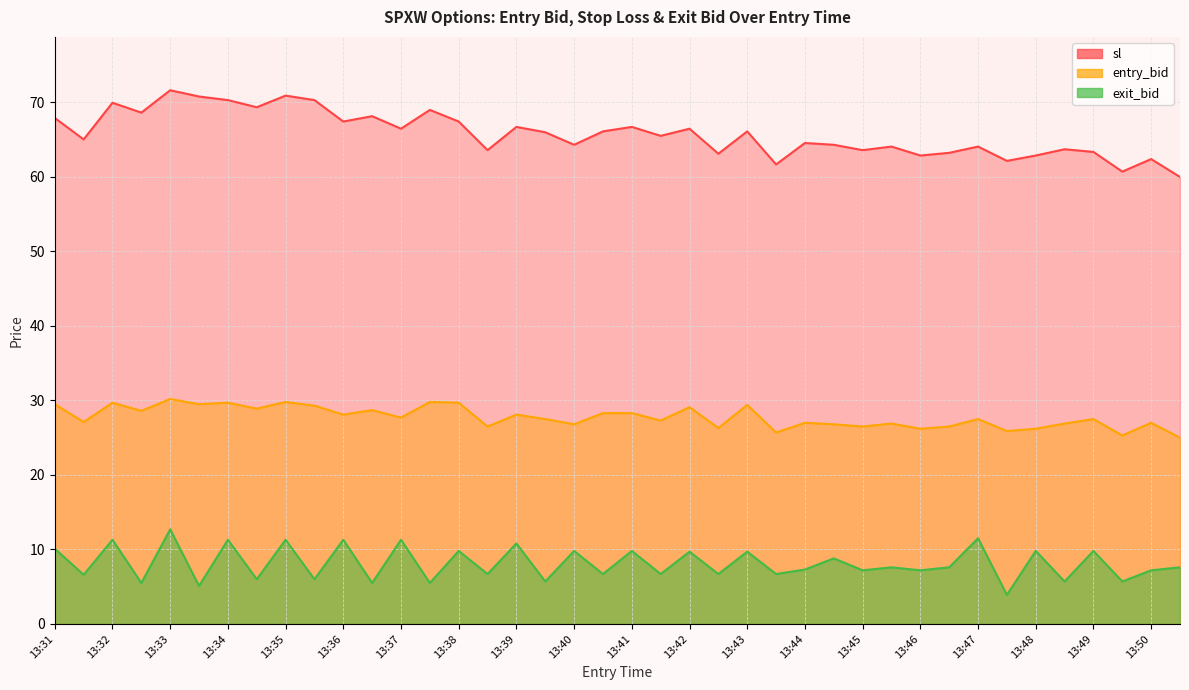

True or false: sl and exit_bid intersect in this chart.

False